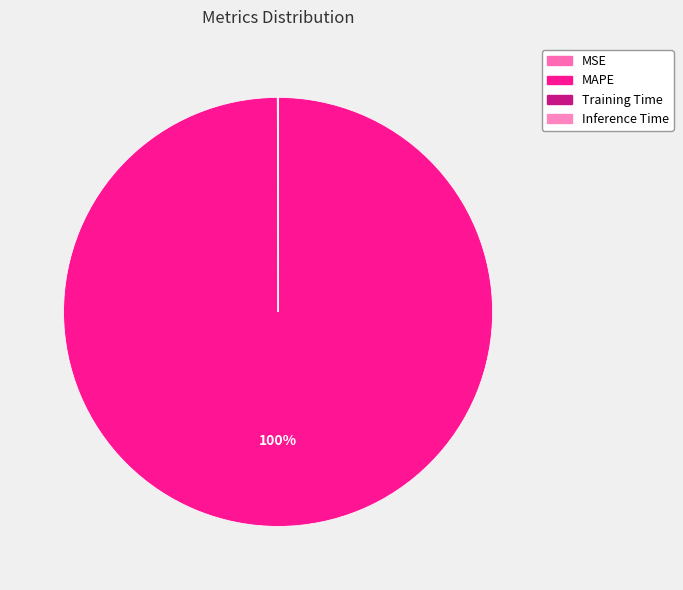

Combined, what portion of the pie is MSE and MAPE?

100.0%